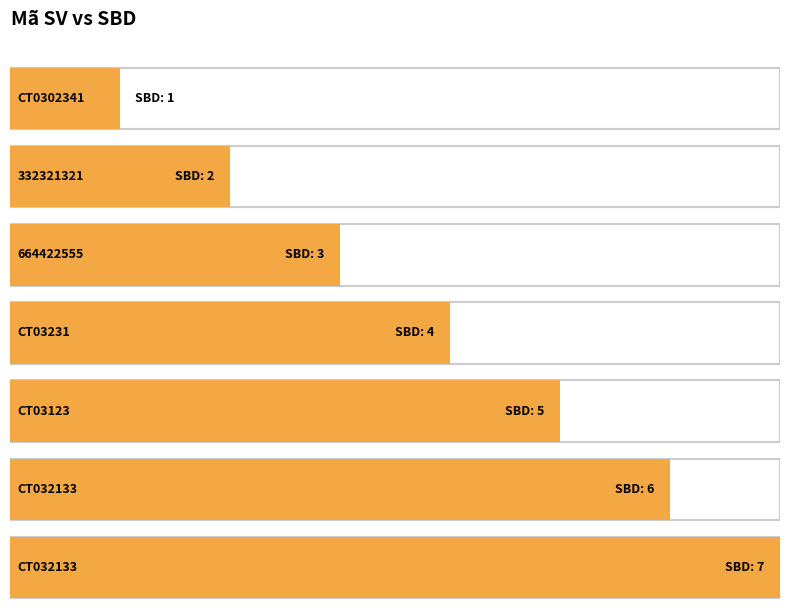

What is the label of the 7th bar from the right?

CT0302341